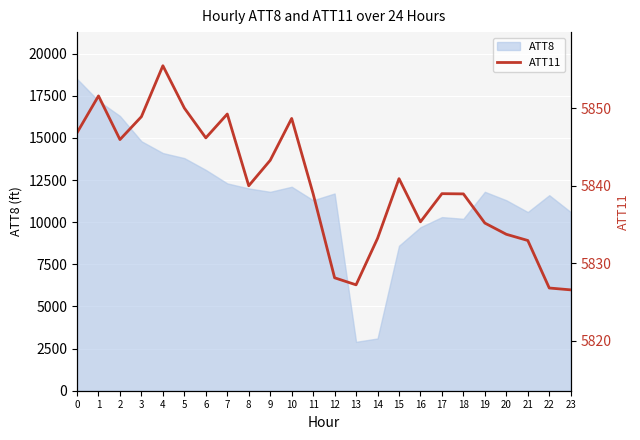

The value of ATT8 at 15 is 13105. True or false?

False